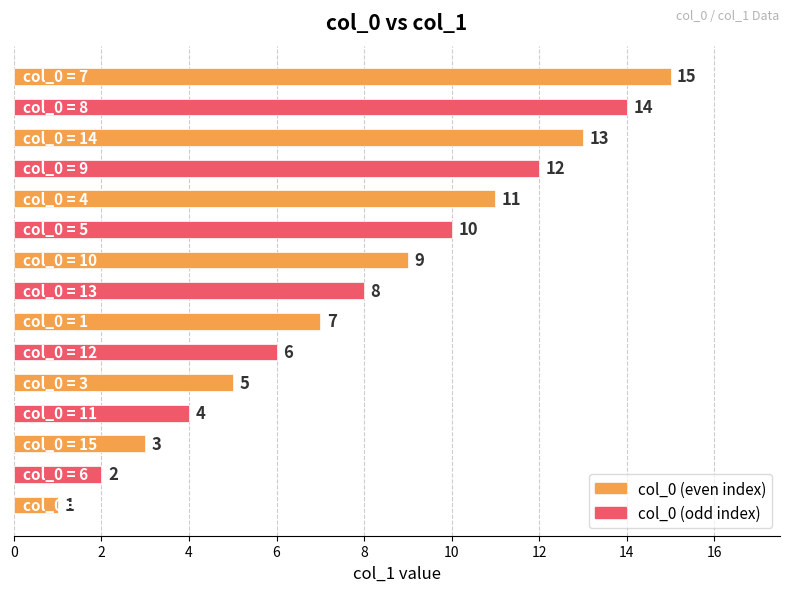

What is the difference between the maximum and second lowest values?

13